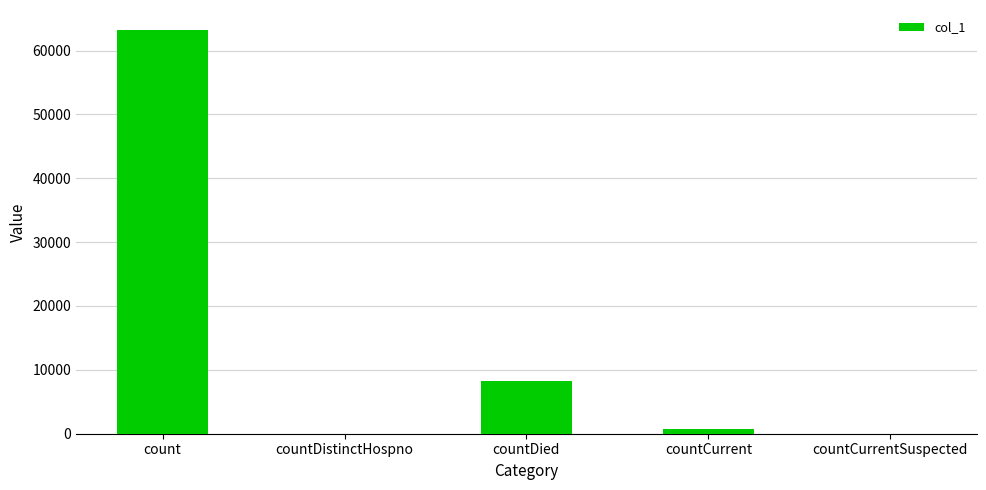

Reading left to right, list all the values displayed in this chart.

count=63184	countDistinctHospno=0	countDied=8220	countCurrent=703	countCurrentSuspected=0